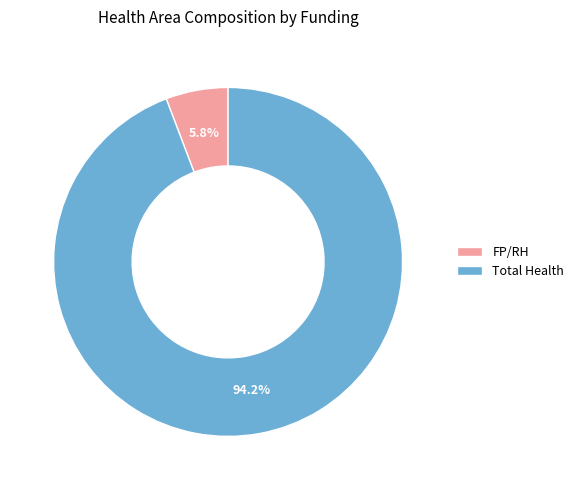

What percentage is the Total Health slice, to the nearest percent?

94%